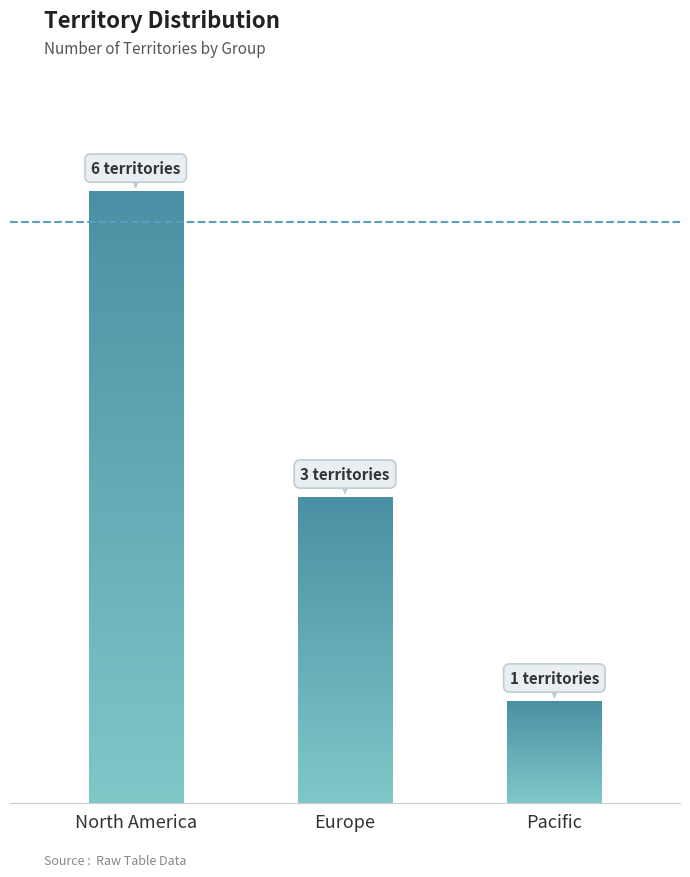

What is the value of the 1st bar from the left?

6